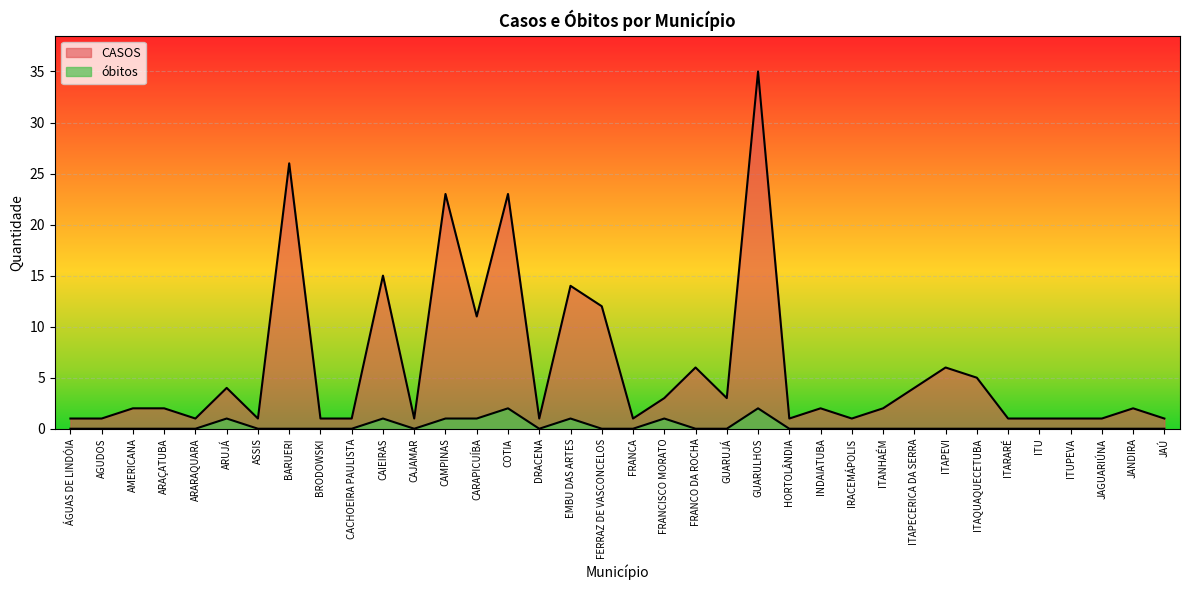

Does the chart display data point markers on the line(s)?

No